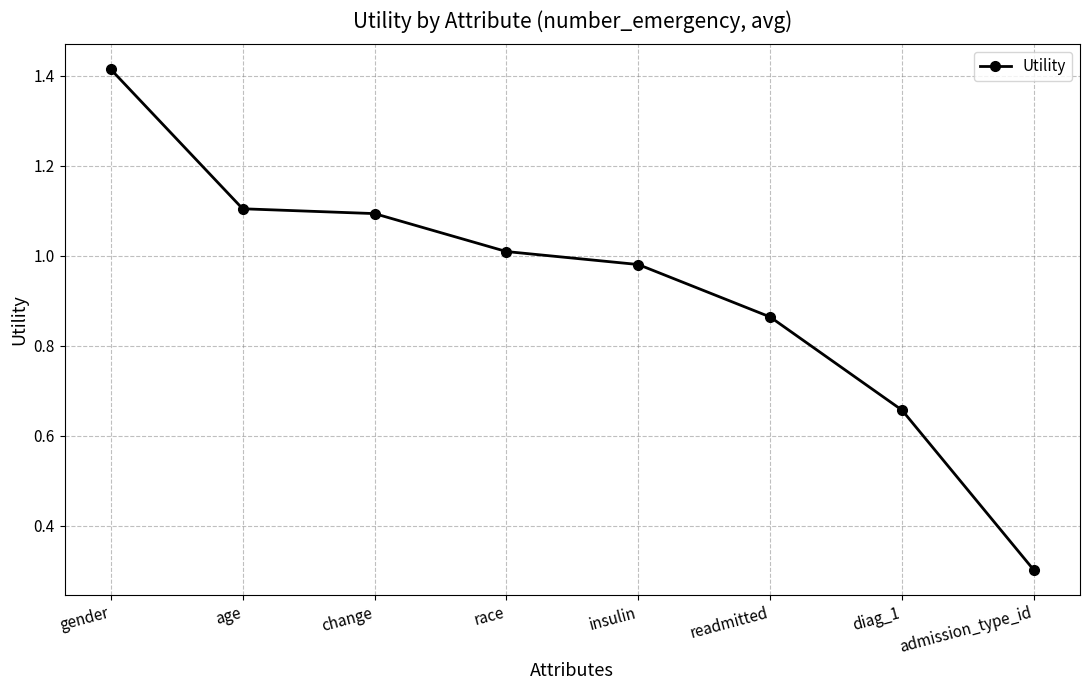

The chart shows a value of 1.0 at race. True or false?

True